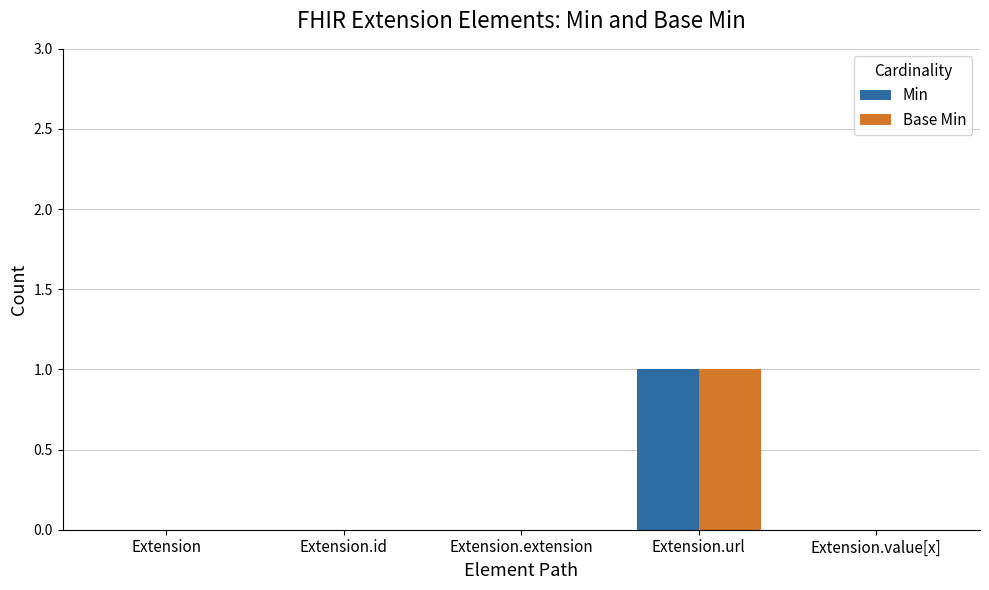

Which category has the highest value in the Min series?

Extension.url